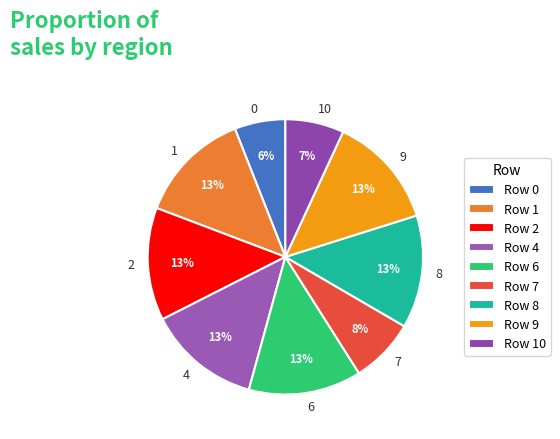

Is there a majority slice in this chart?

No